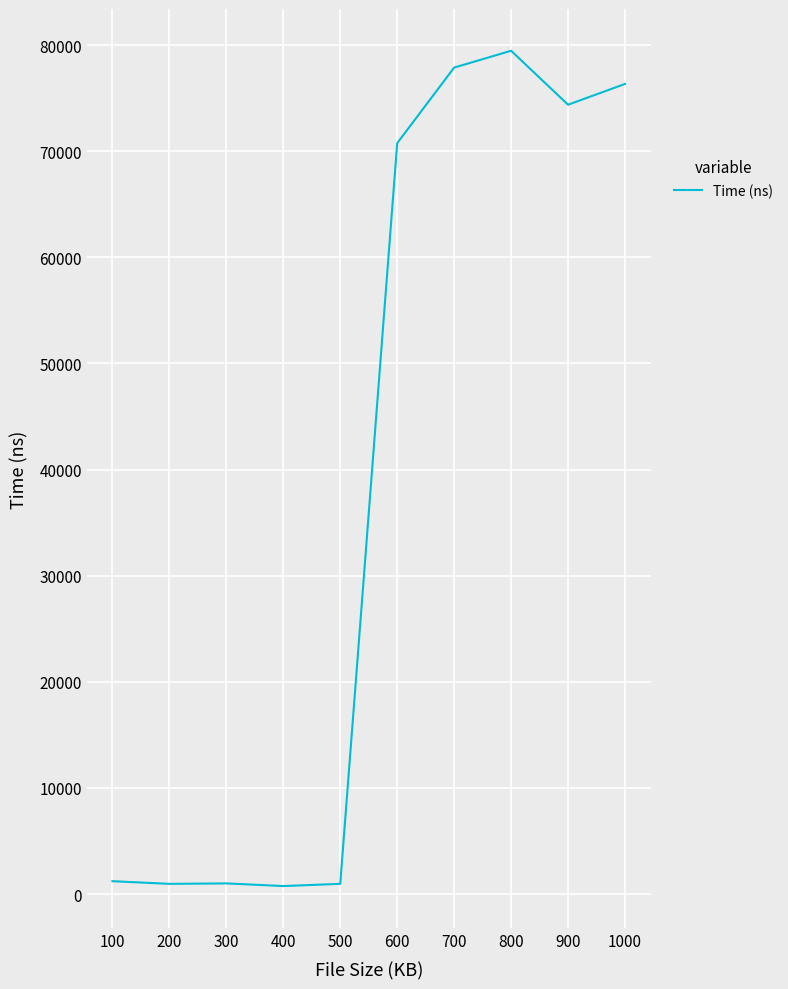

What is the difference between the maximum and minimum values?

78709